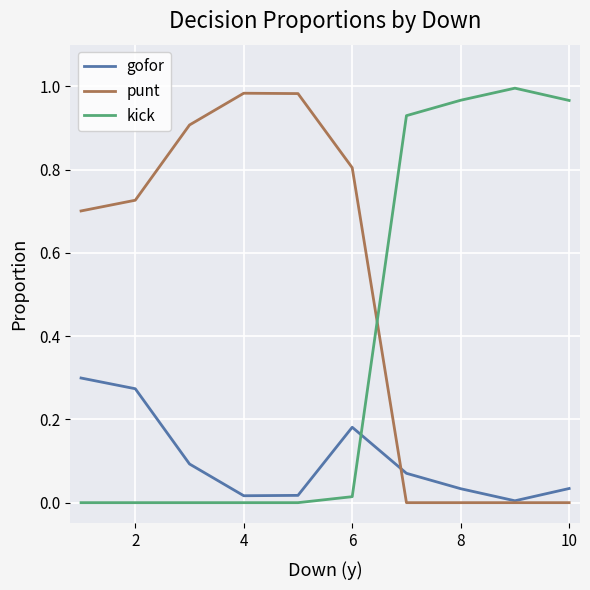

List the series in order of their overall mean, highest first.

punt, kick, gofor